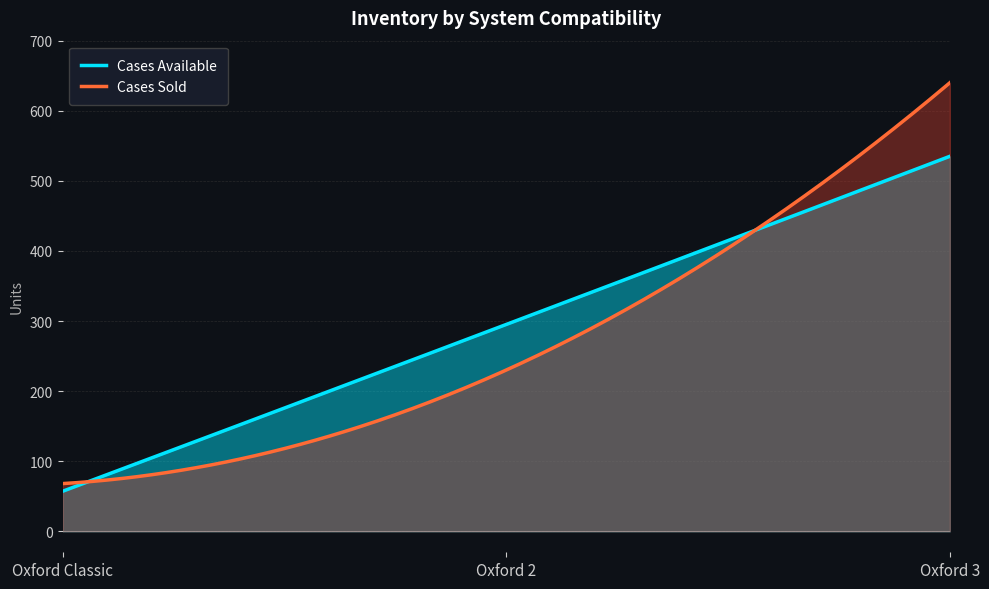

How many lines are shown in the chart?

2